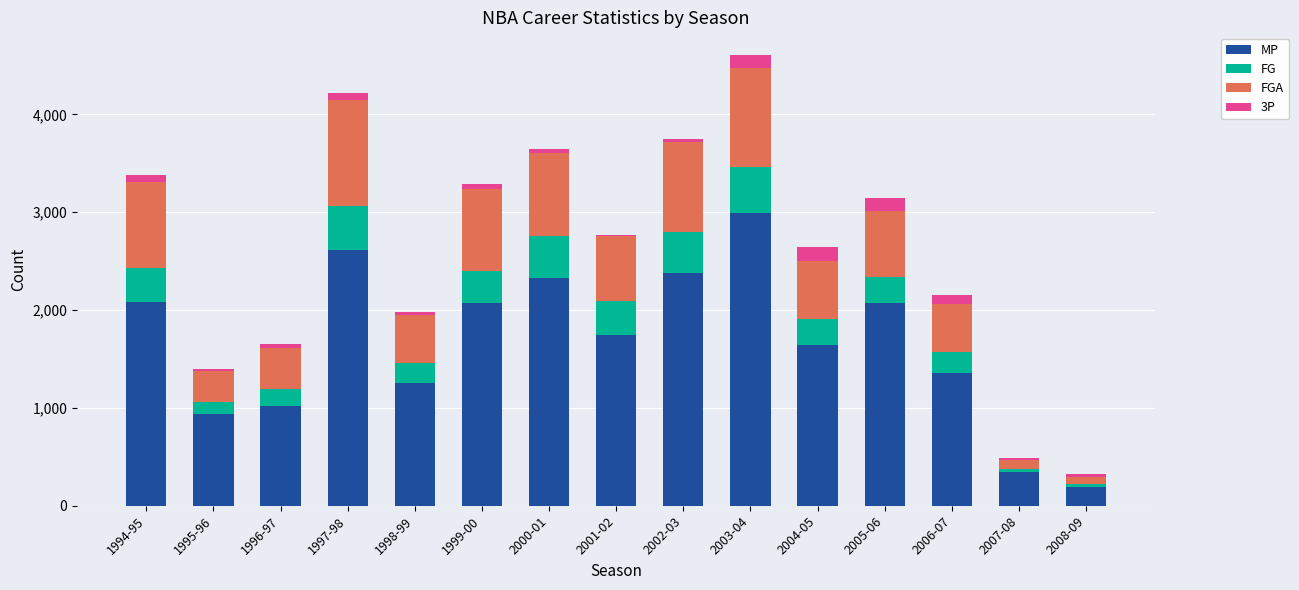

The MP series shows 646 at 1997-98. True or false?

False